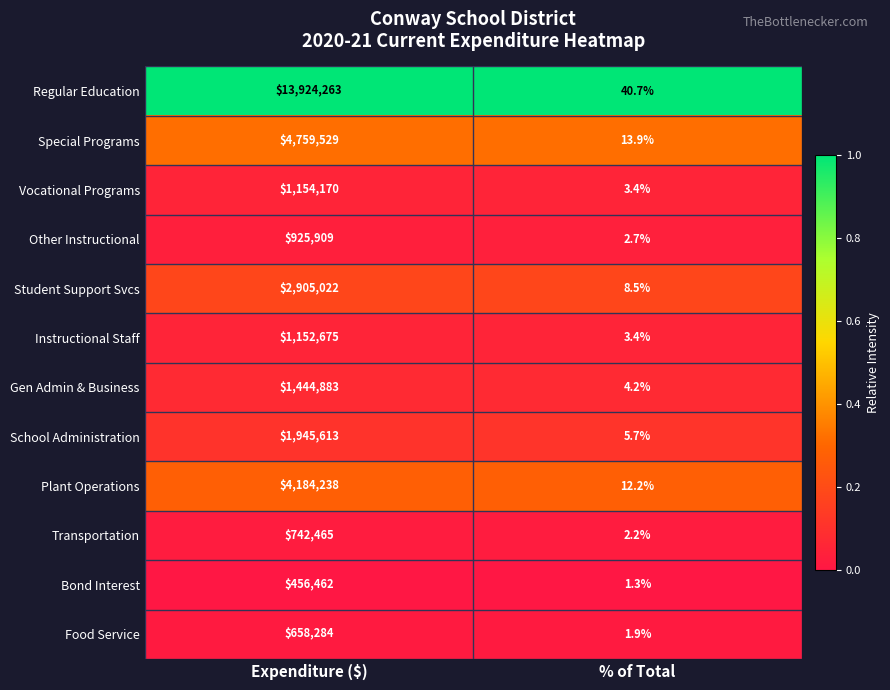

True or false: Other Instructional has a value of 1294294.6 at Expenditure ($).

False